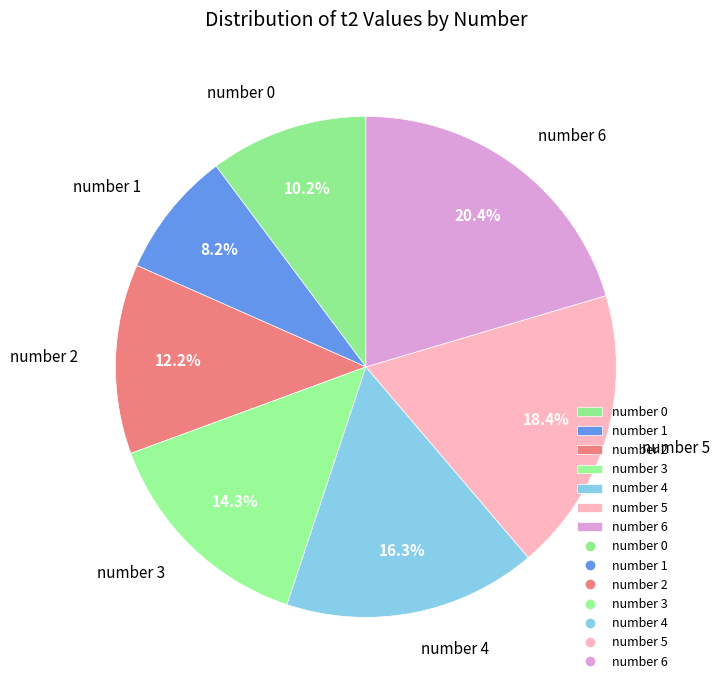

Rank the categories by value from lowest to highest.

number 1, number 0, number 2, number 3, number 4, number 5, number 6